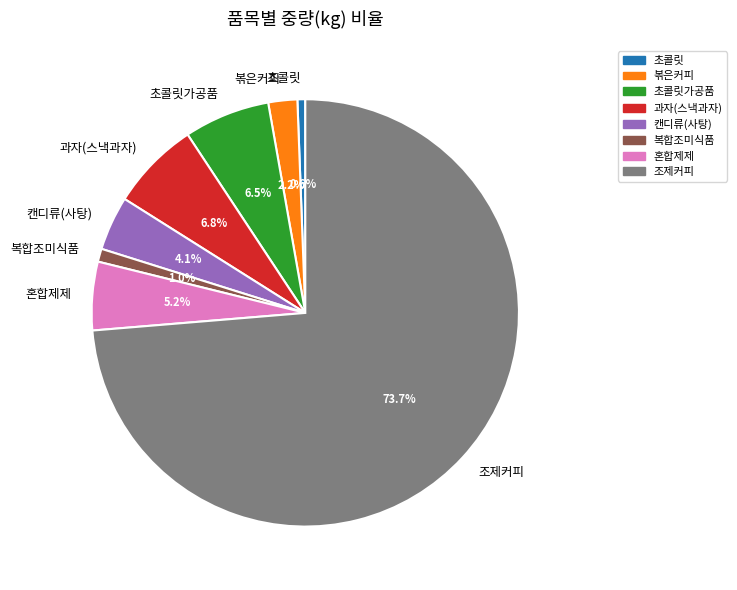

Which slice is the largest?

조제커피